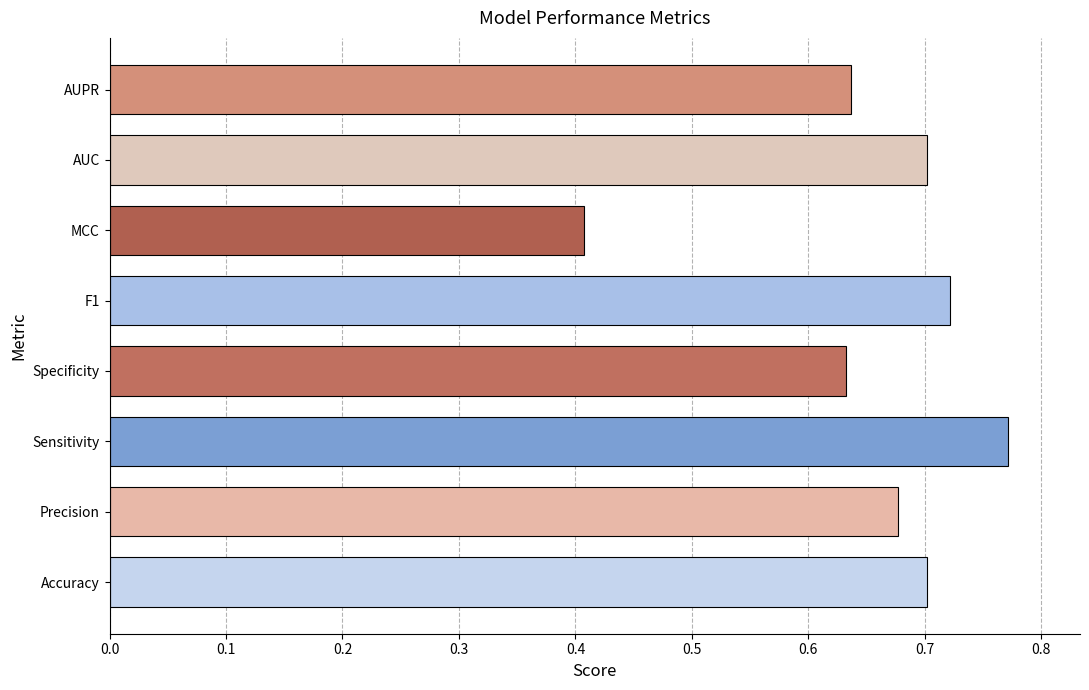

The chart shows a value of 1.0 at Specificity. True or false?

False